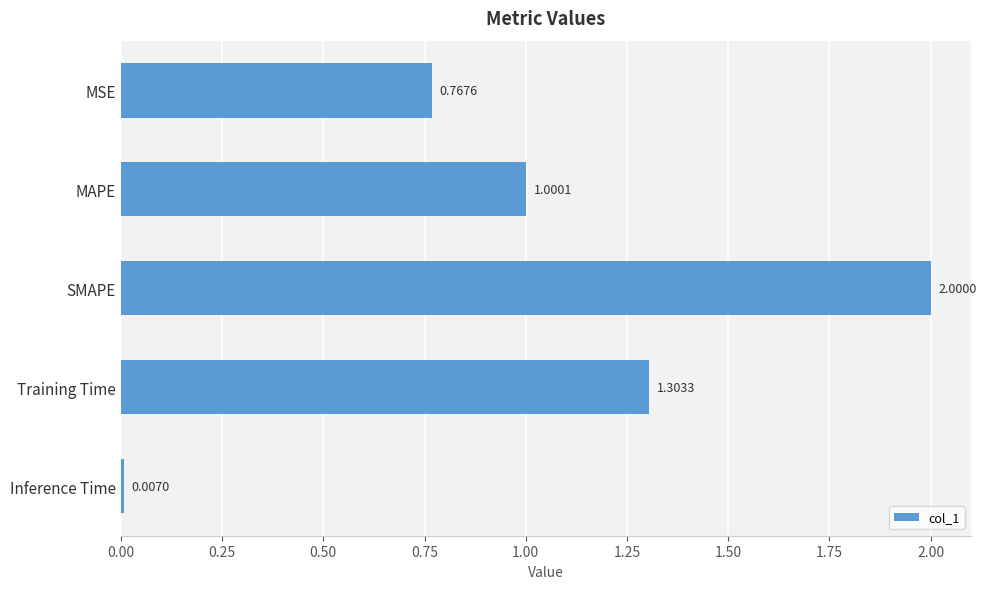

What is the difference between the maximum and minimum values?

2.0